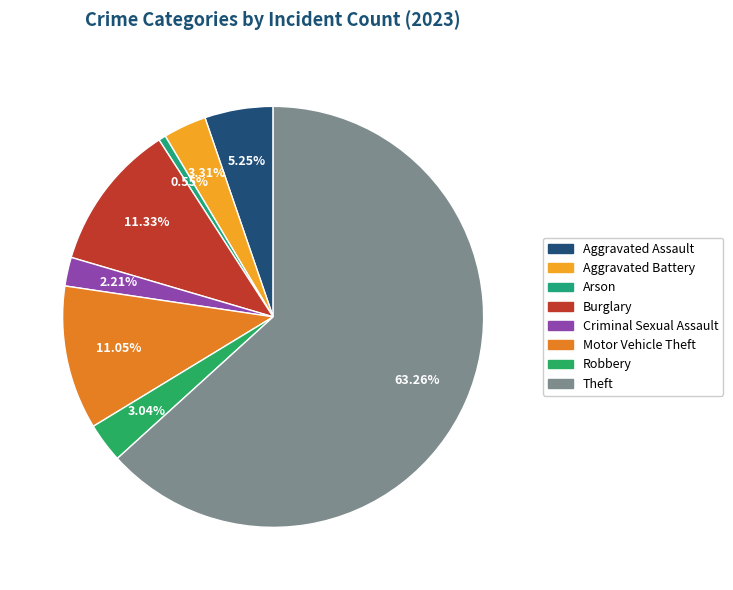

Which category accounts for the majority?

Theft